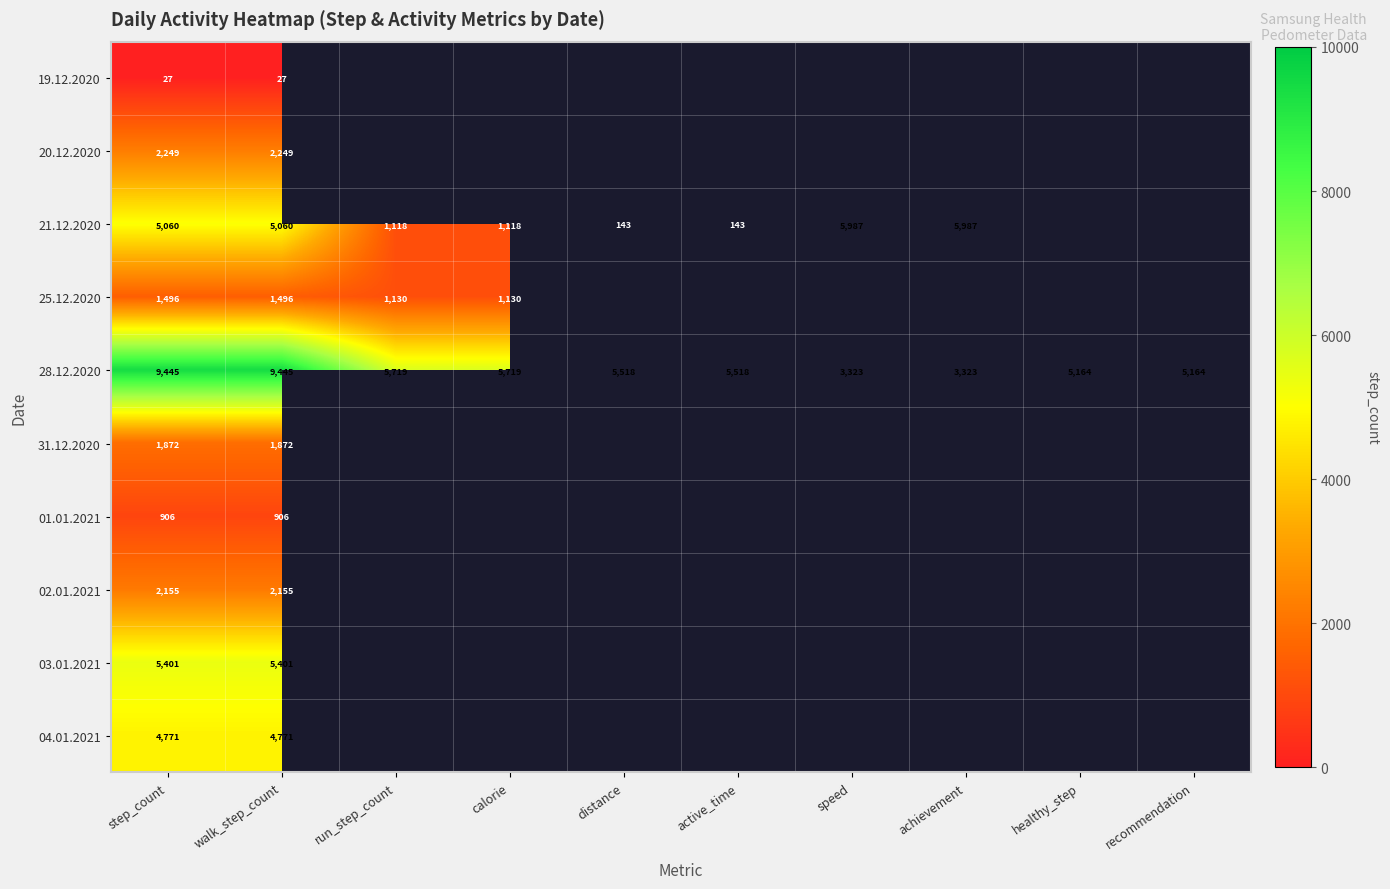

What is the highest value of the 28.12.2020 series?

9445